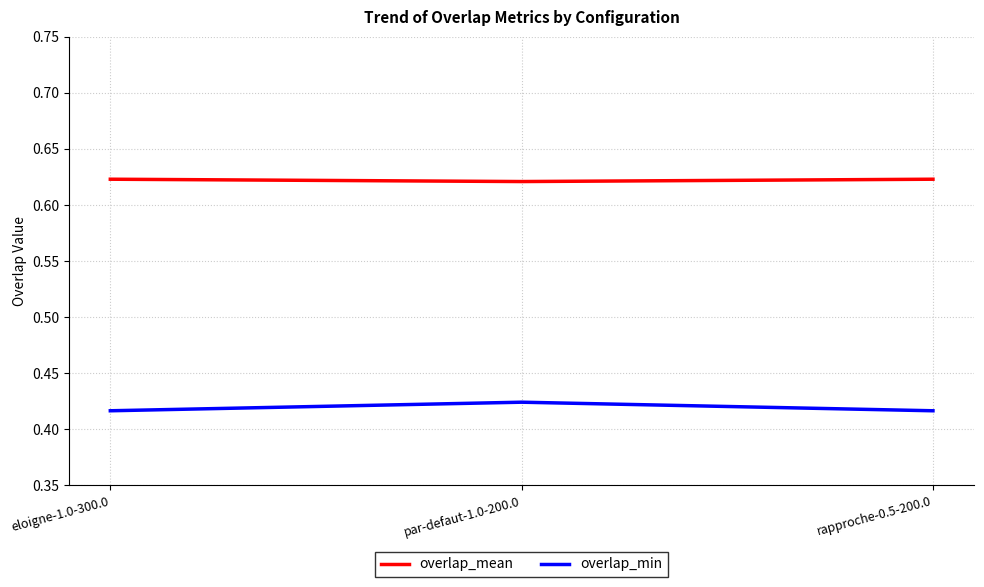

Does the chart have visible grid lines?

Yes